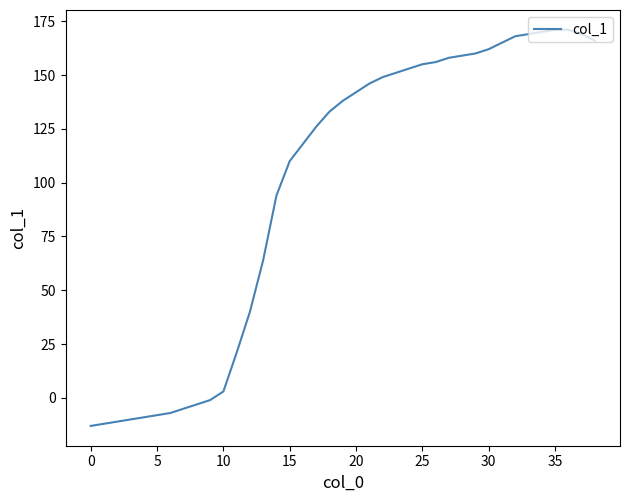

What is the greatest value displayed?

171